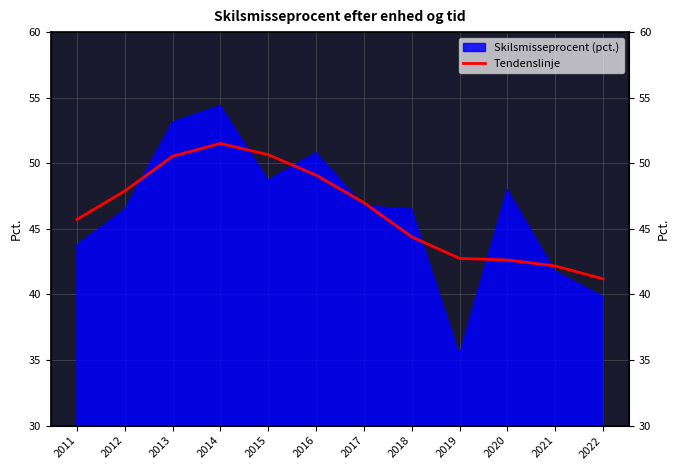

At which category does the chart reach its peak across all series?

2014